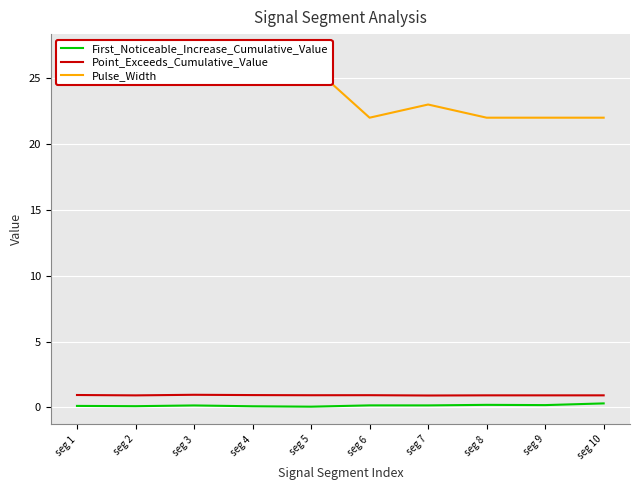

Which has a higher value, seg 8 or seg 4?

seg 8